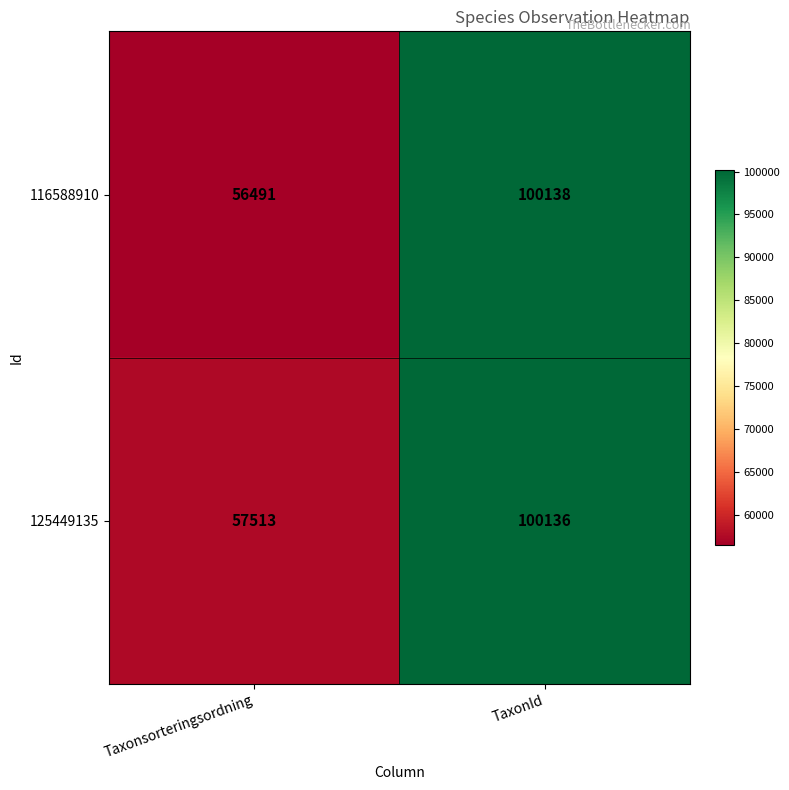

What is the difference between the maximum and minimum values in the 116588910 series?

43647